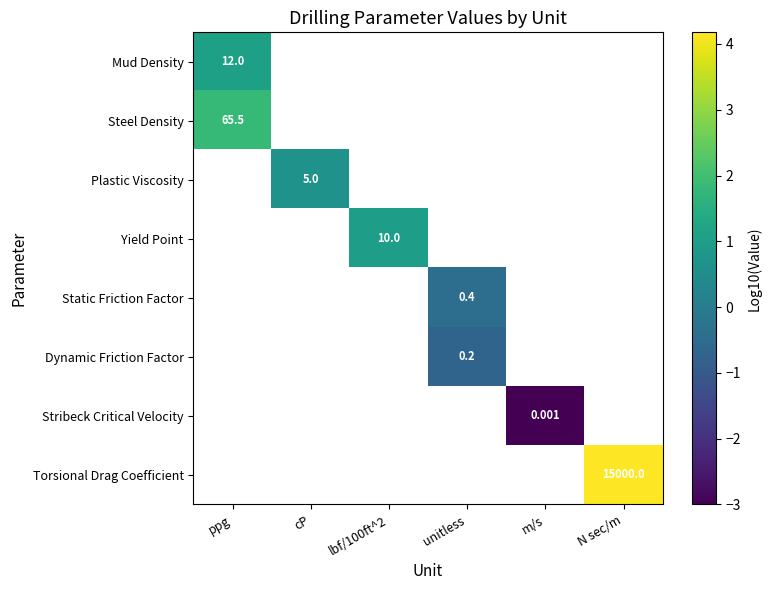

The Torsional Drag Coefficient series shows 2.2 at N sec/m. True or false?

False